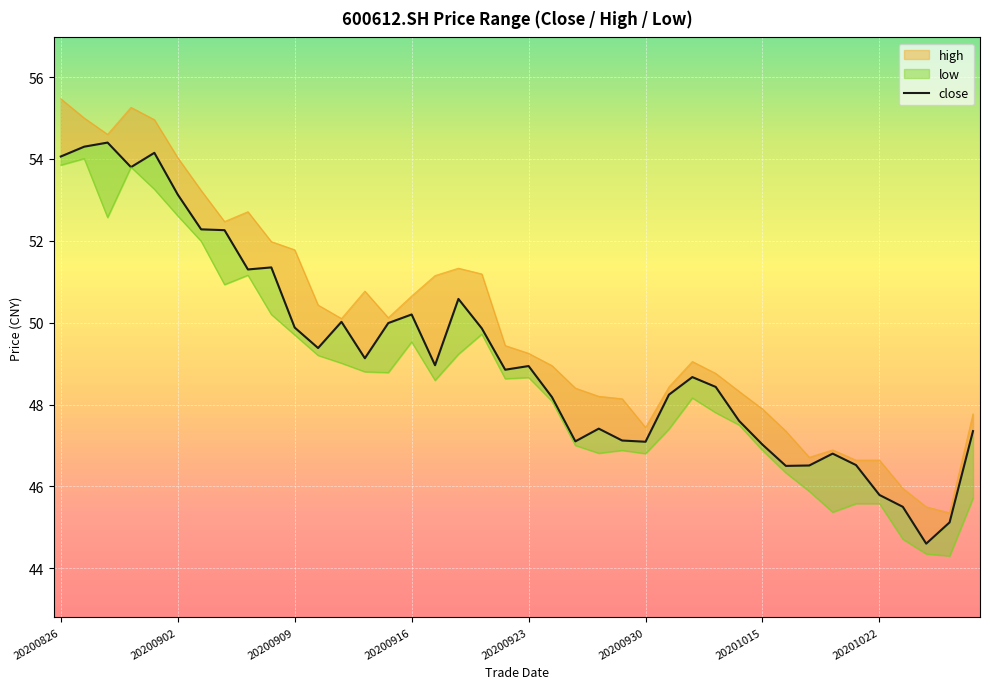

Read the value at 32.

46.5